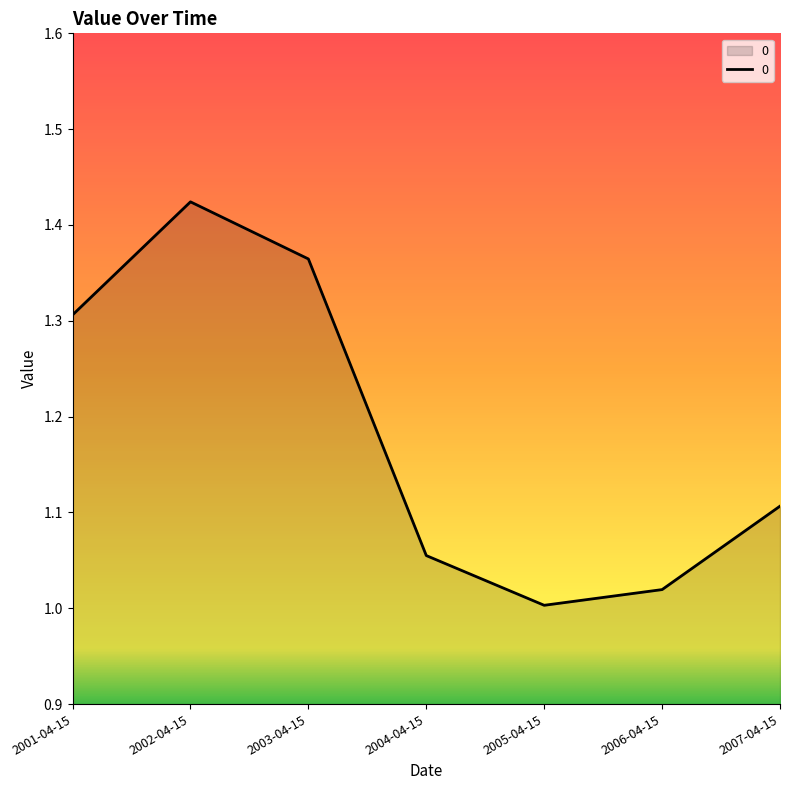

How many lines are shown in the chart?

1